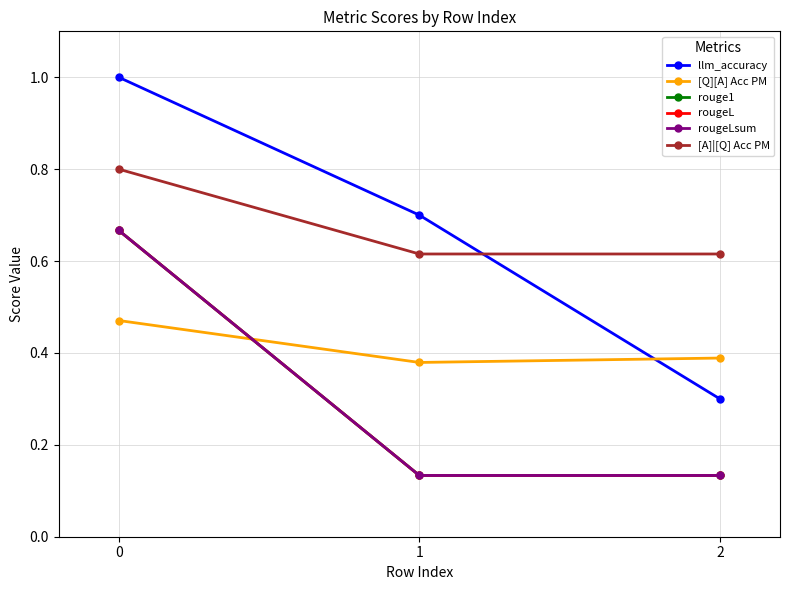

Which category has the lowest value across all series?

1